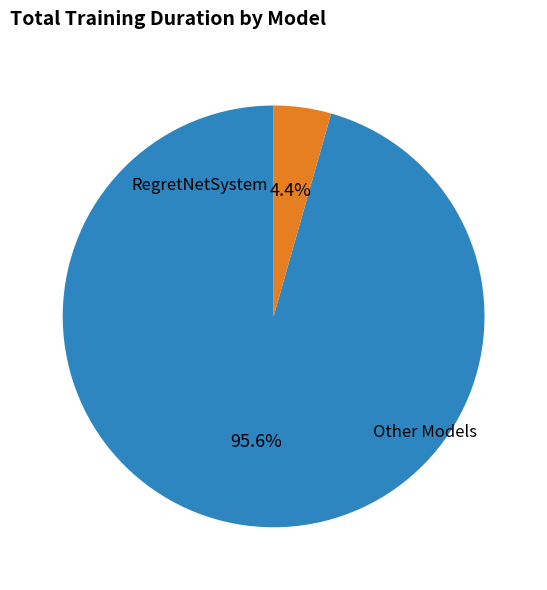

Is there any slice that represents more than half of the pie?

Yes